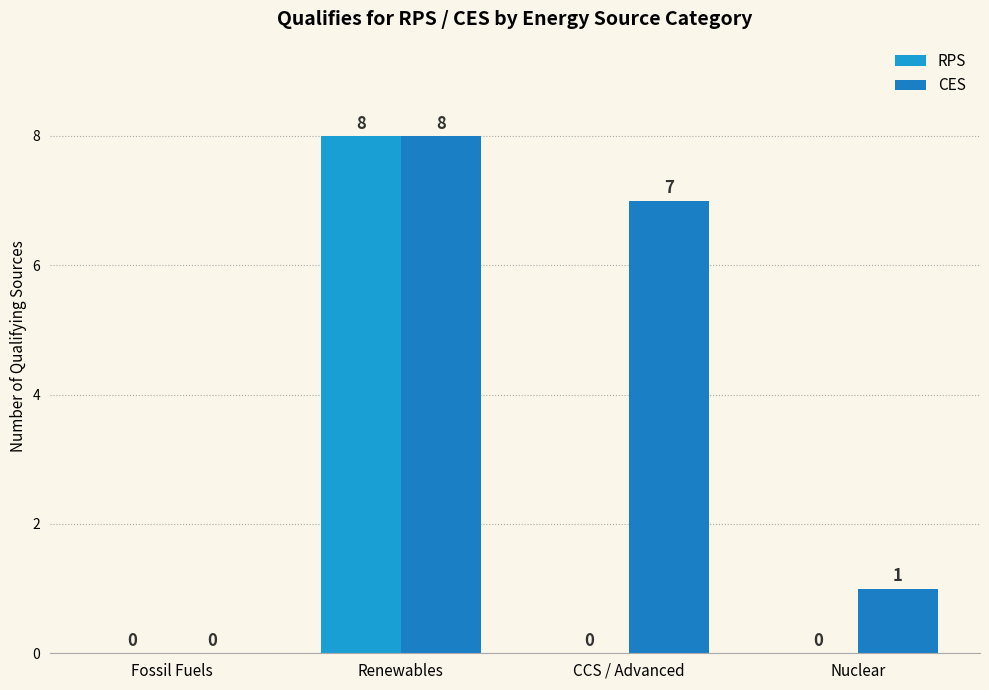

The value of RPS at Fossil Fuels is 5. True or false?

False